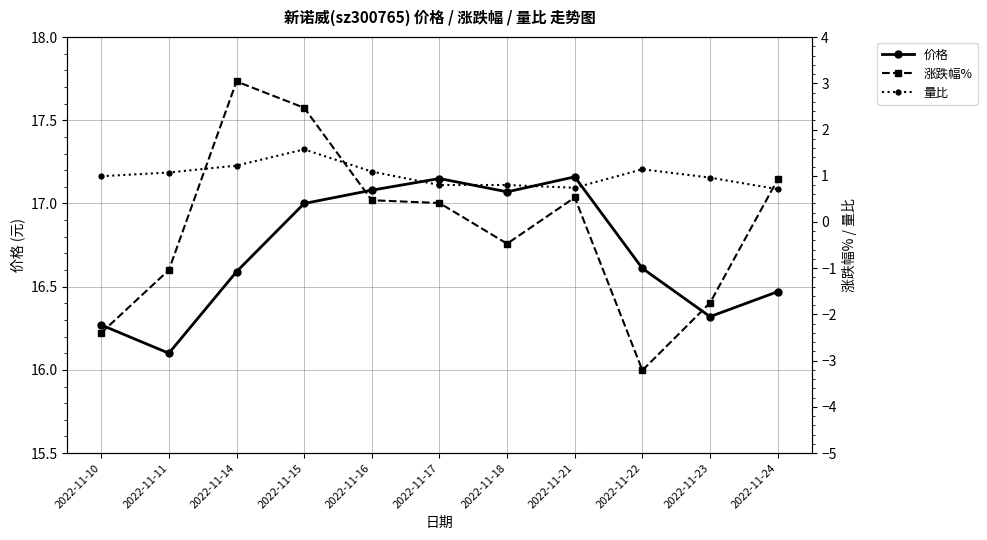

What is the highest value of the 价格 series?

17.2